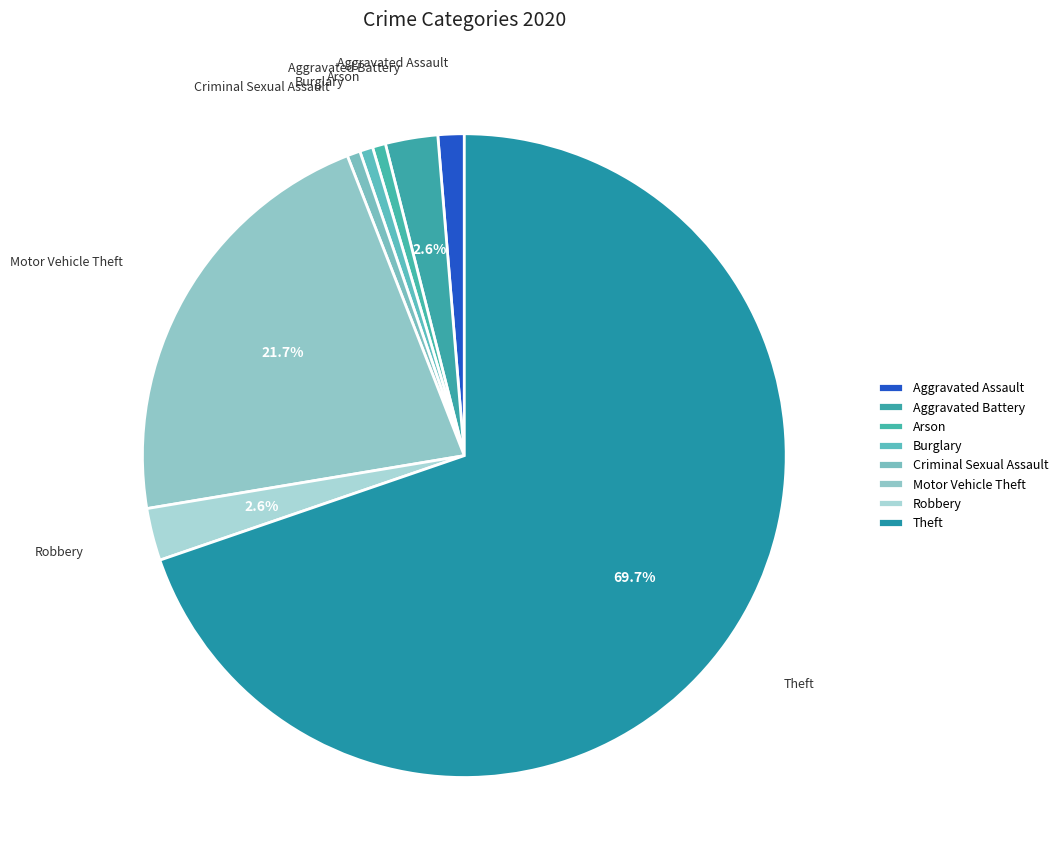

To the nearest percent, what percentage of the pie is Arson?

1%